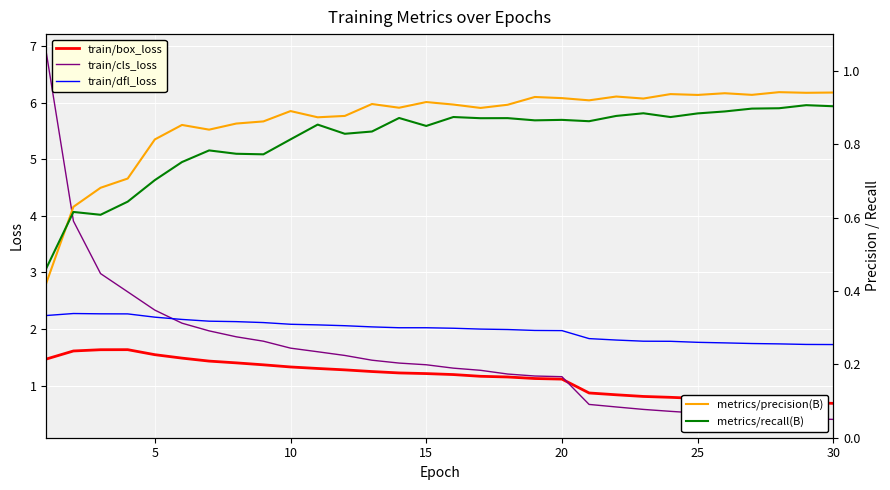

What is the highest value of the train/dfl_loss series?

2.3